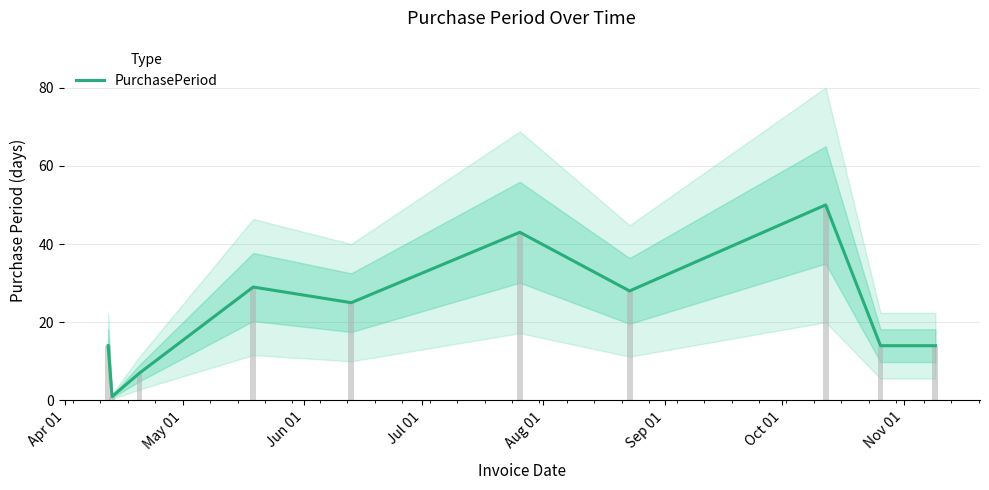

What is the value of the 9th bar from the left?

14